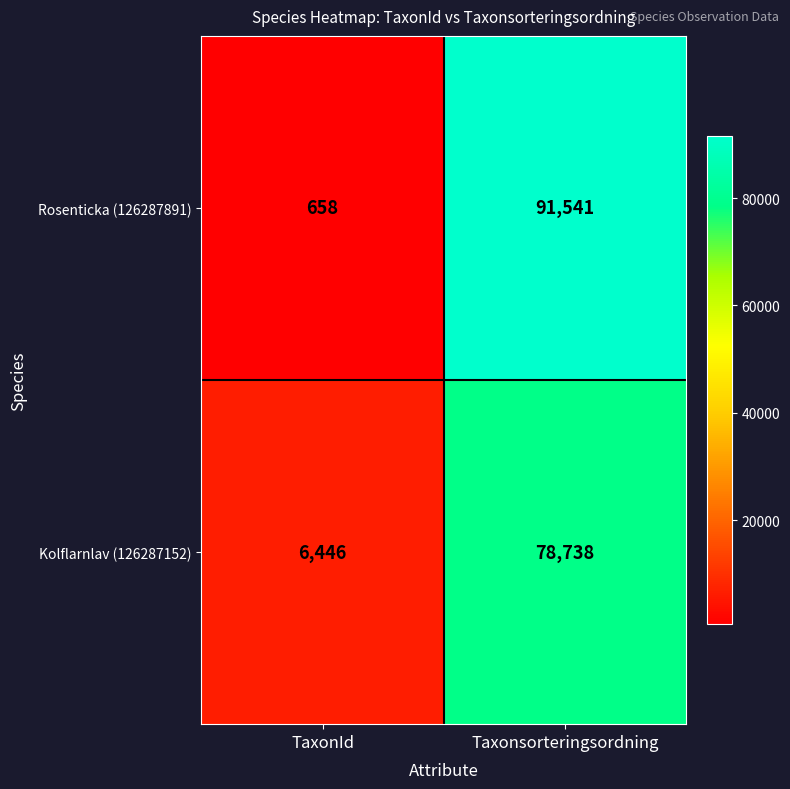

What is the sum of all Kolflarnlav (126287152) values?

85184